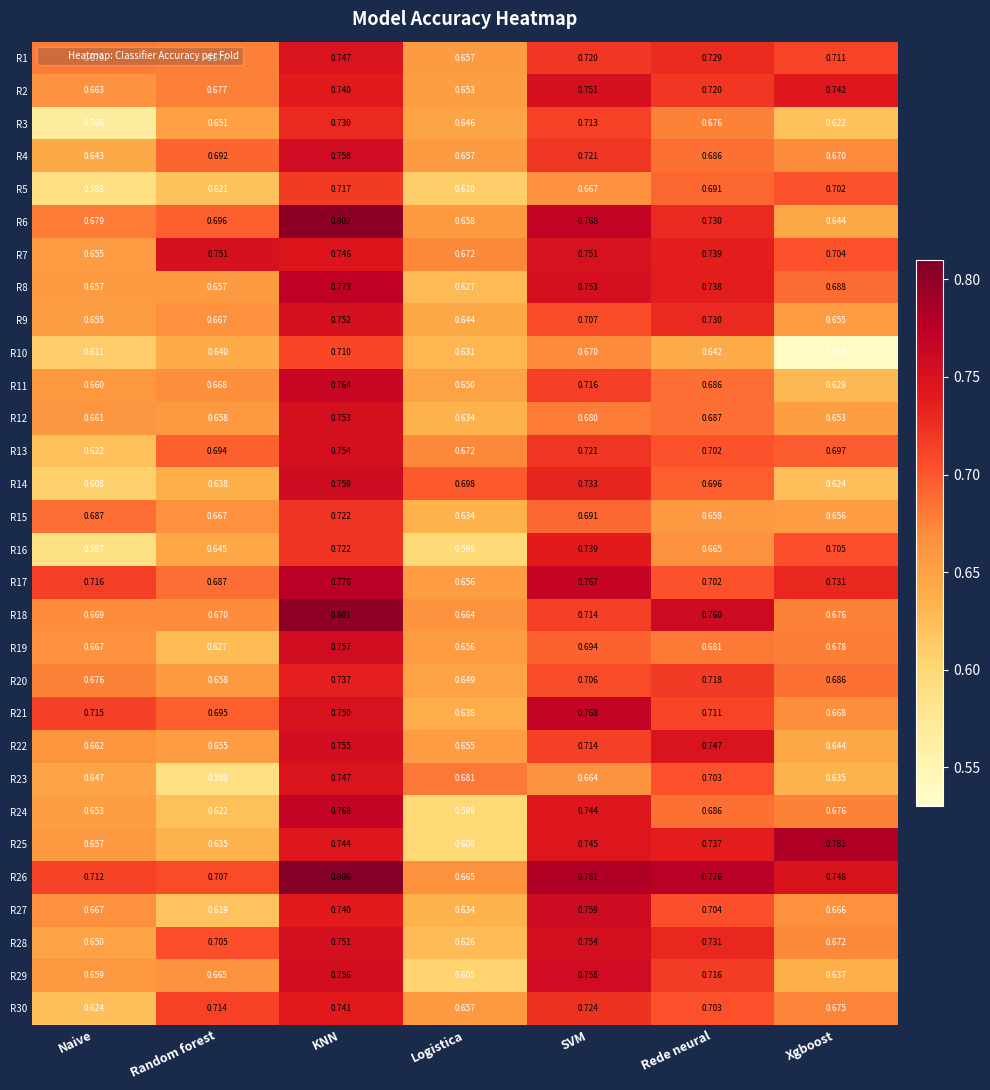

At which category does the chart reach its peak across all series?

KNN